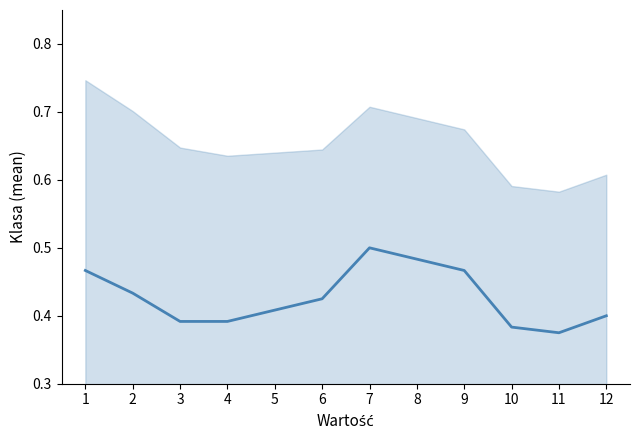

Between 8 and 7, which is larger?

7